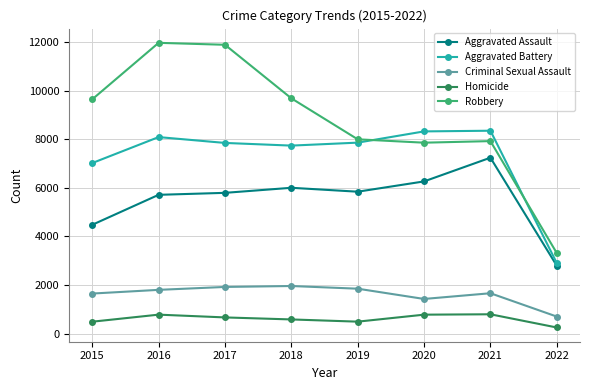

What is the difference between the maximum and minimum values in the Aggravated Assault series?

4440